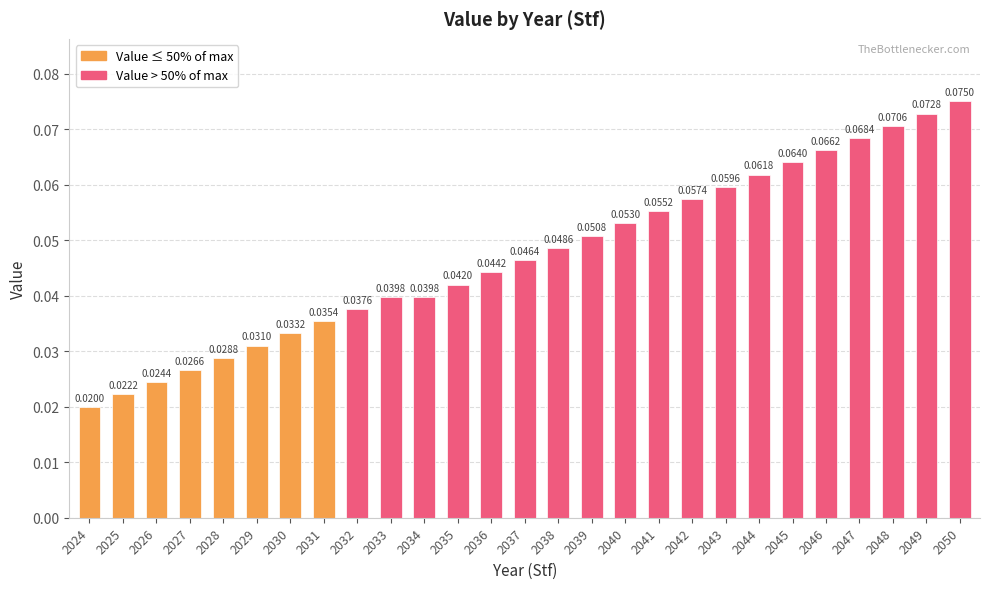

Between 2037 and 2035, which is larger?

2037